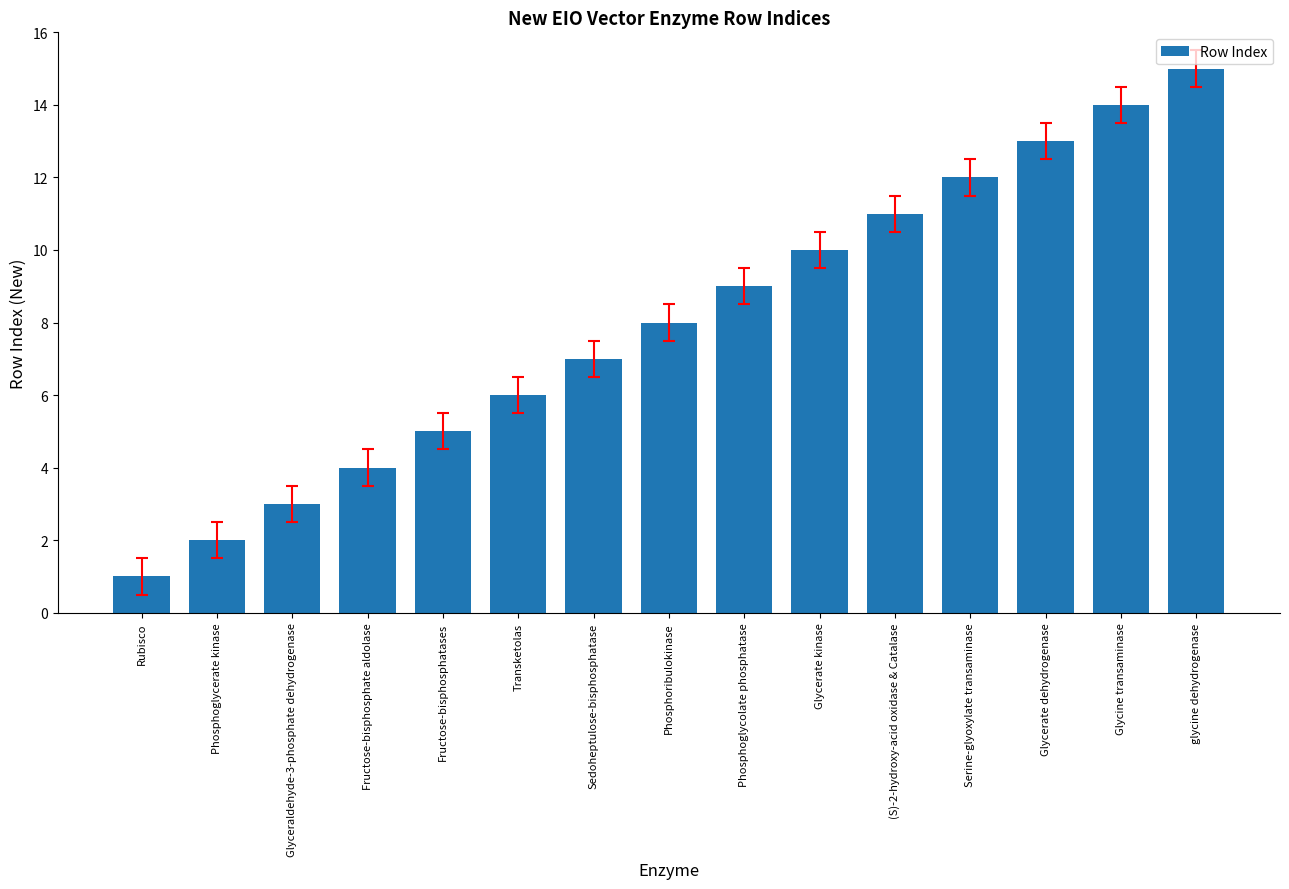

Reading right to left, extract all data points from this chart.

15	14	13	12	11	10	9	8	7	6	5	4	3	2	1